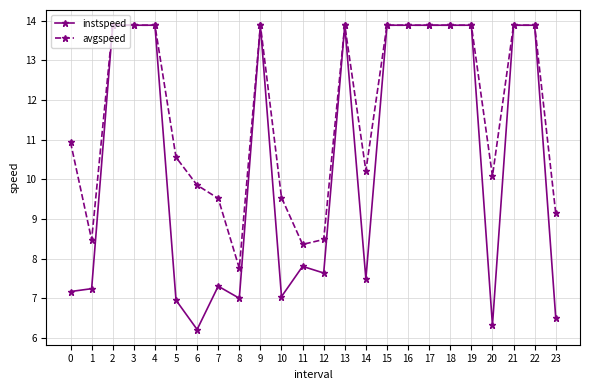

At 20, list the series in order from largest to smallest.

avgspeed, instspeed